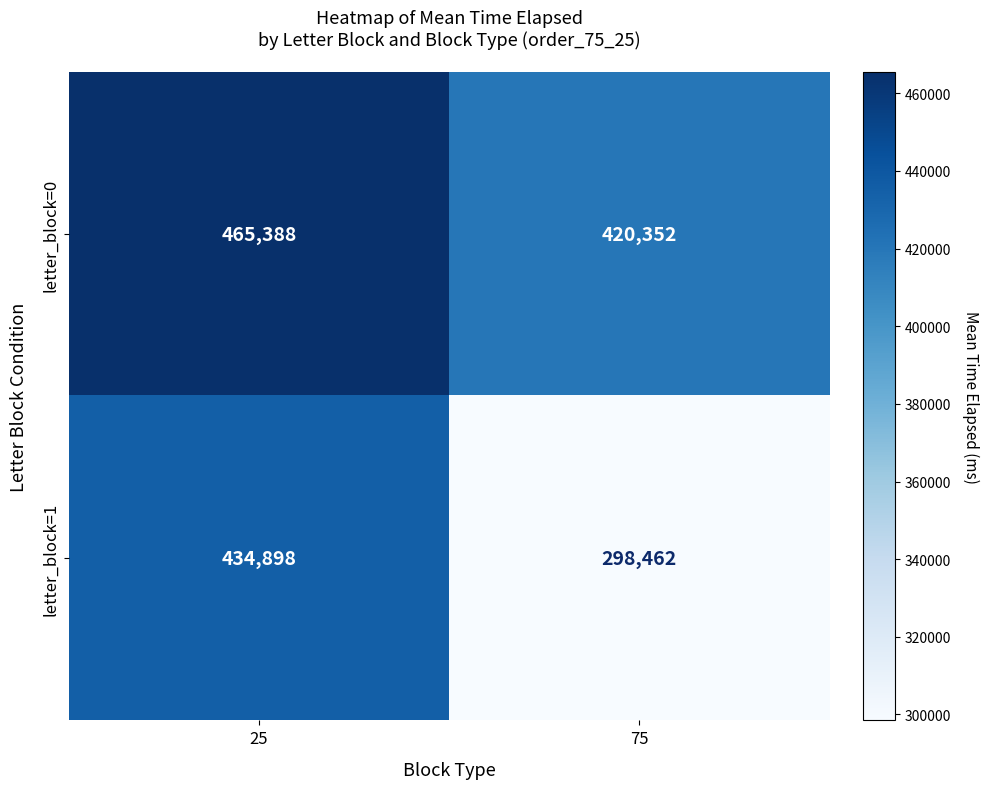

What is the minimum value shown in the chart?

298462